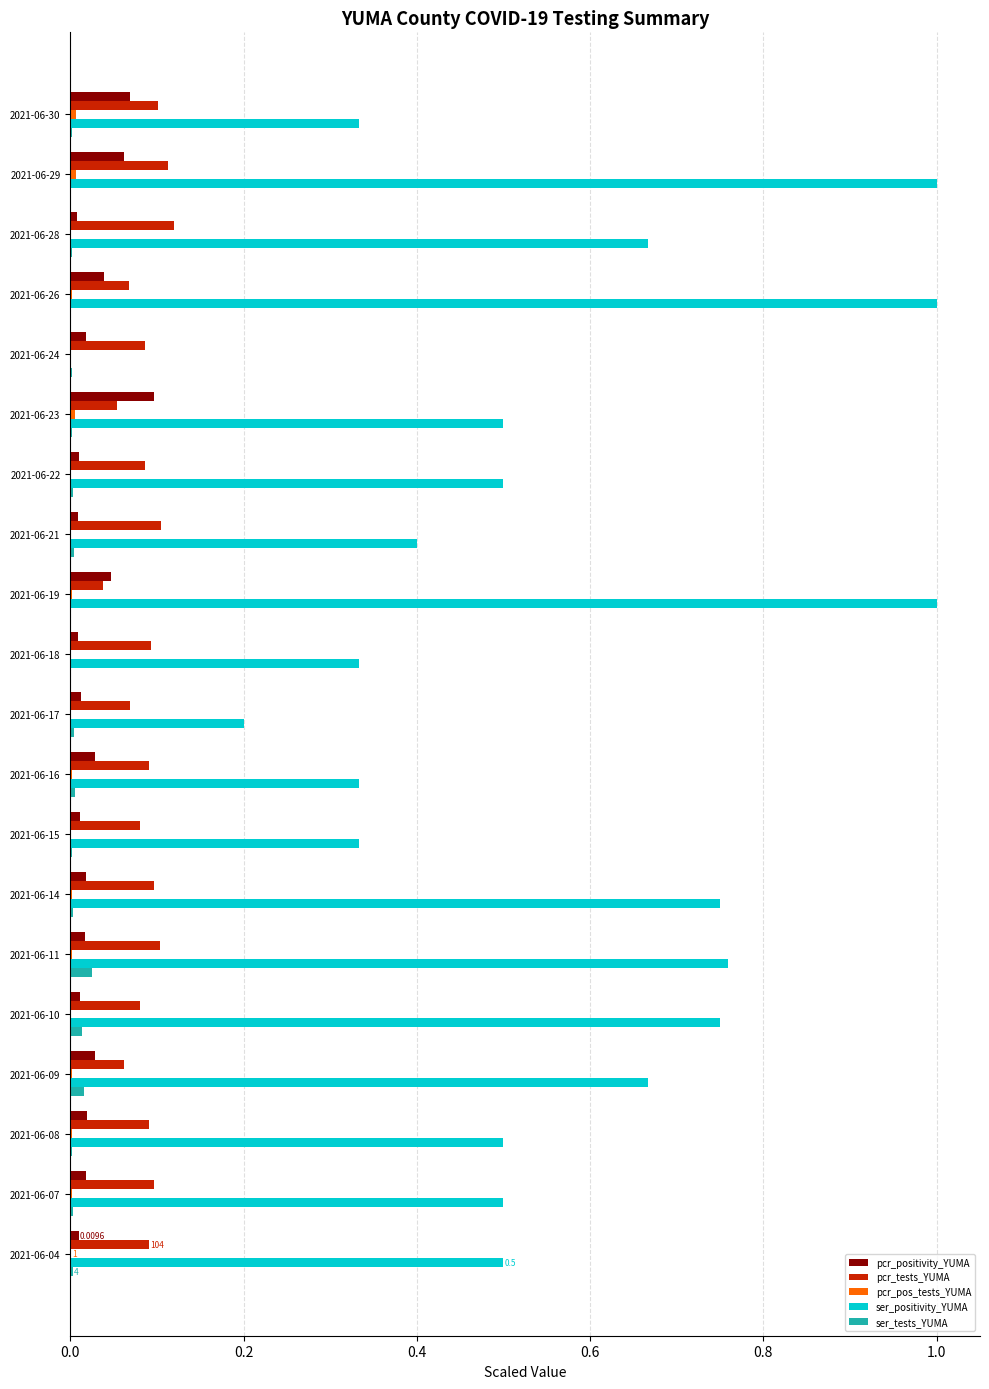

Which series changed the most between 2021-06-24 and 2021-06-10?

ser_positivity_YUMA